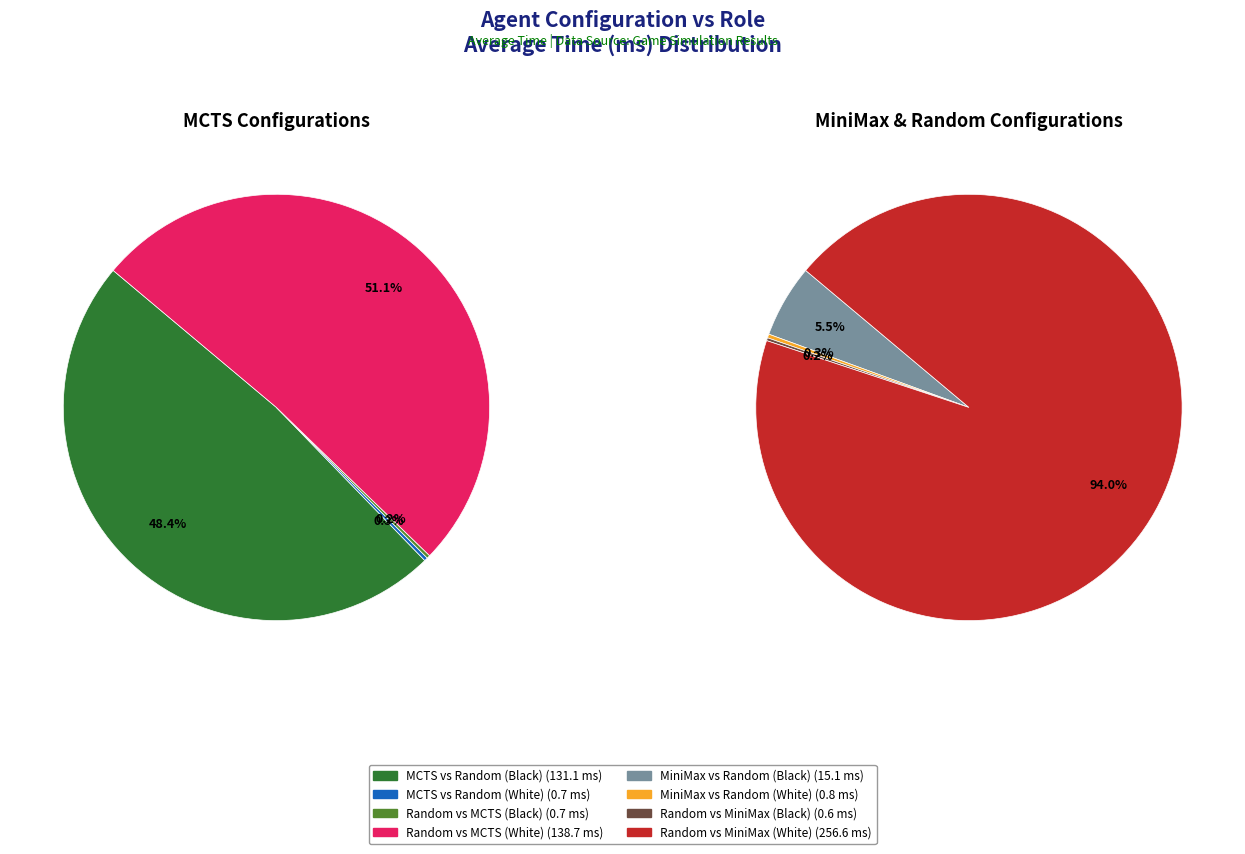

Which slice is the smallest?

Random vs MiniMax (Black)